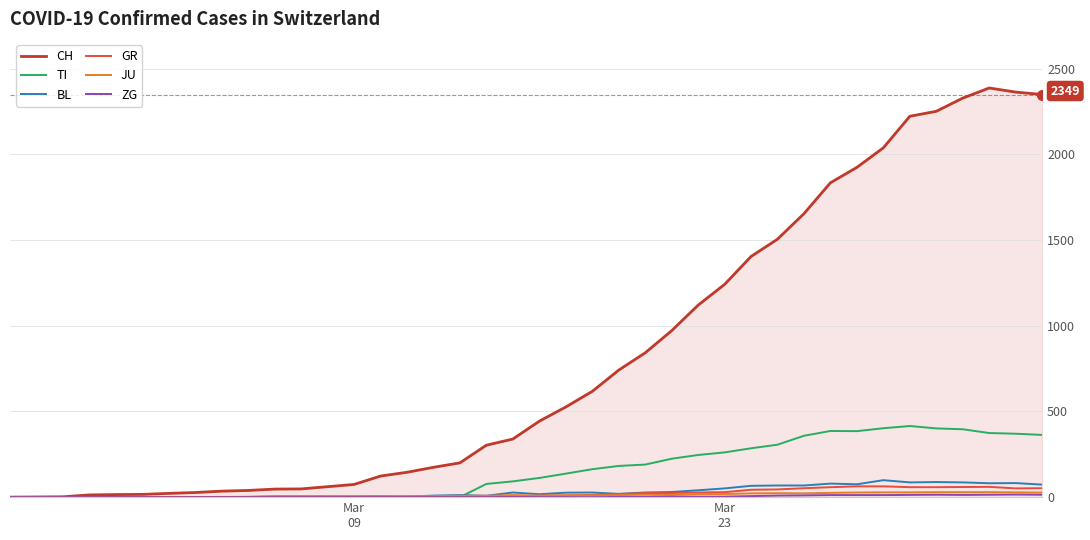

Which series has the widest spread of values?

CH